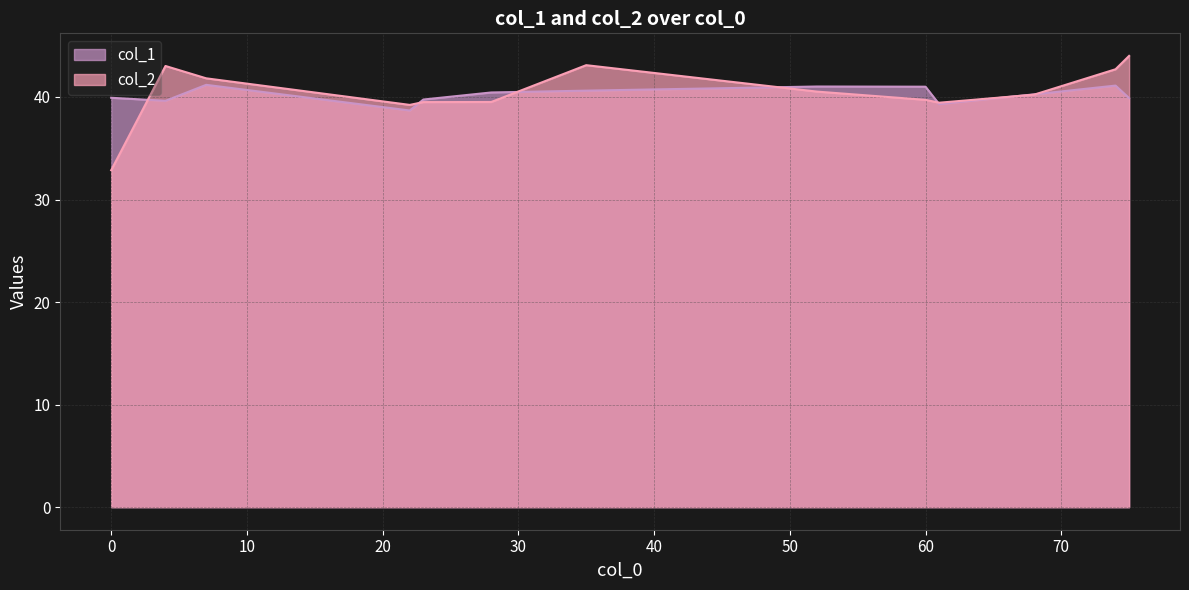

The col_1 series shows 39.3 at 61. True or false?

True